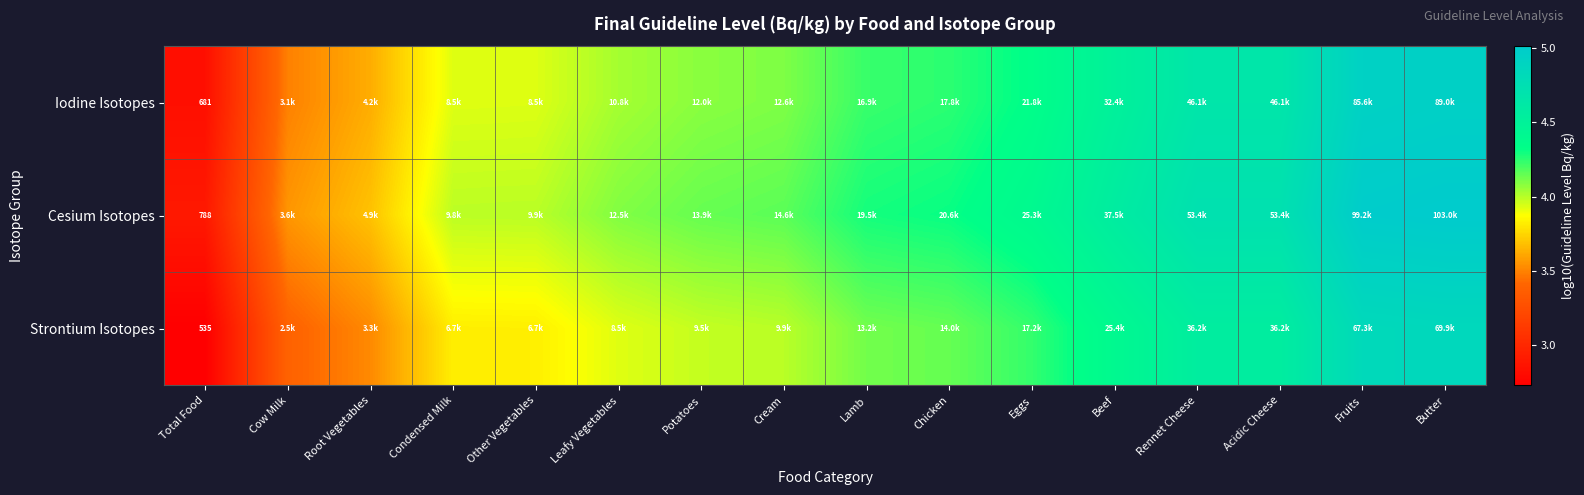

How many data points in Iodine Isotopes are less than 4?

5